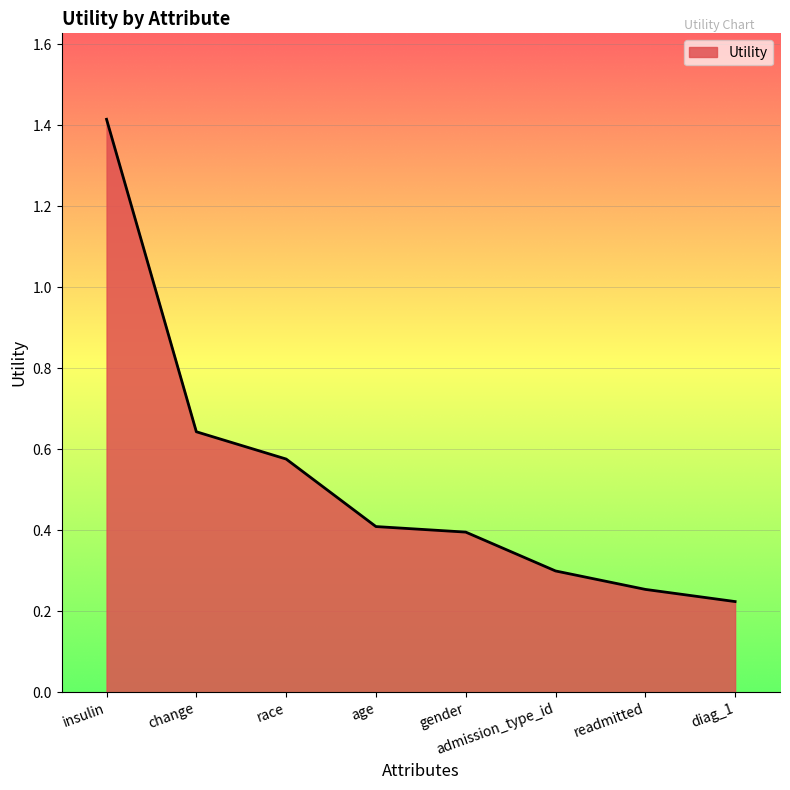

What is the change in value from race to diag_1?

-0.4